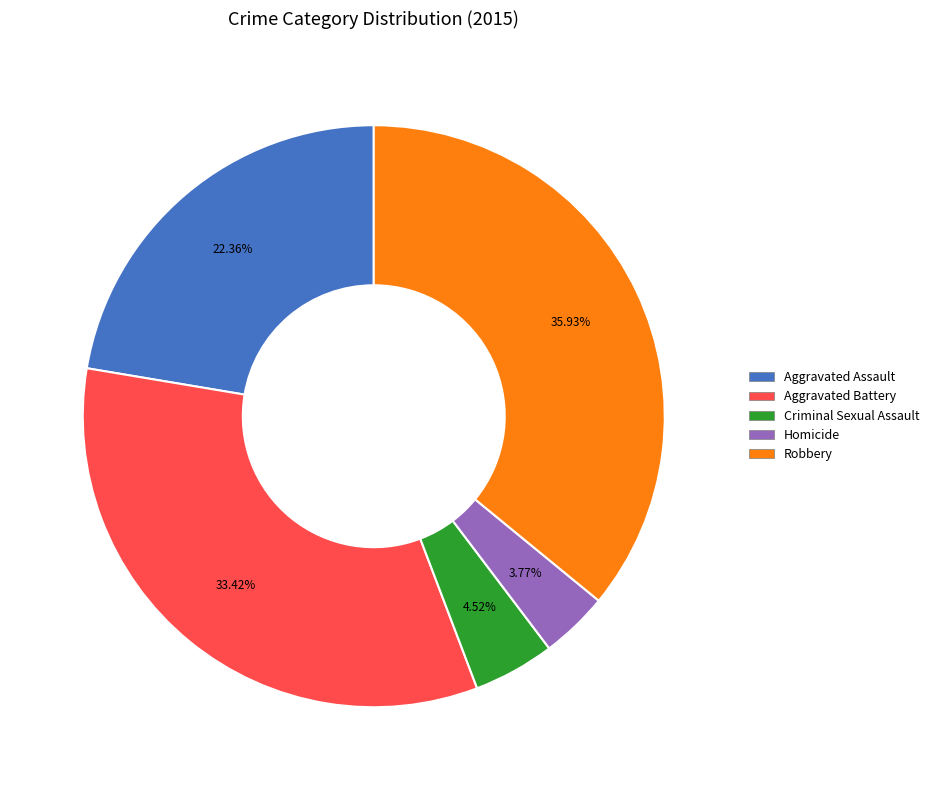

To the nearest percent, what is the average slice percentage?

20%